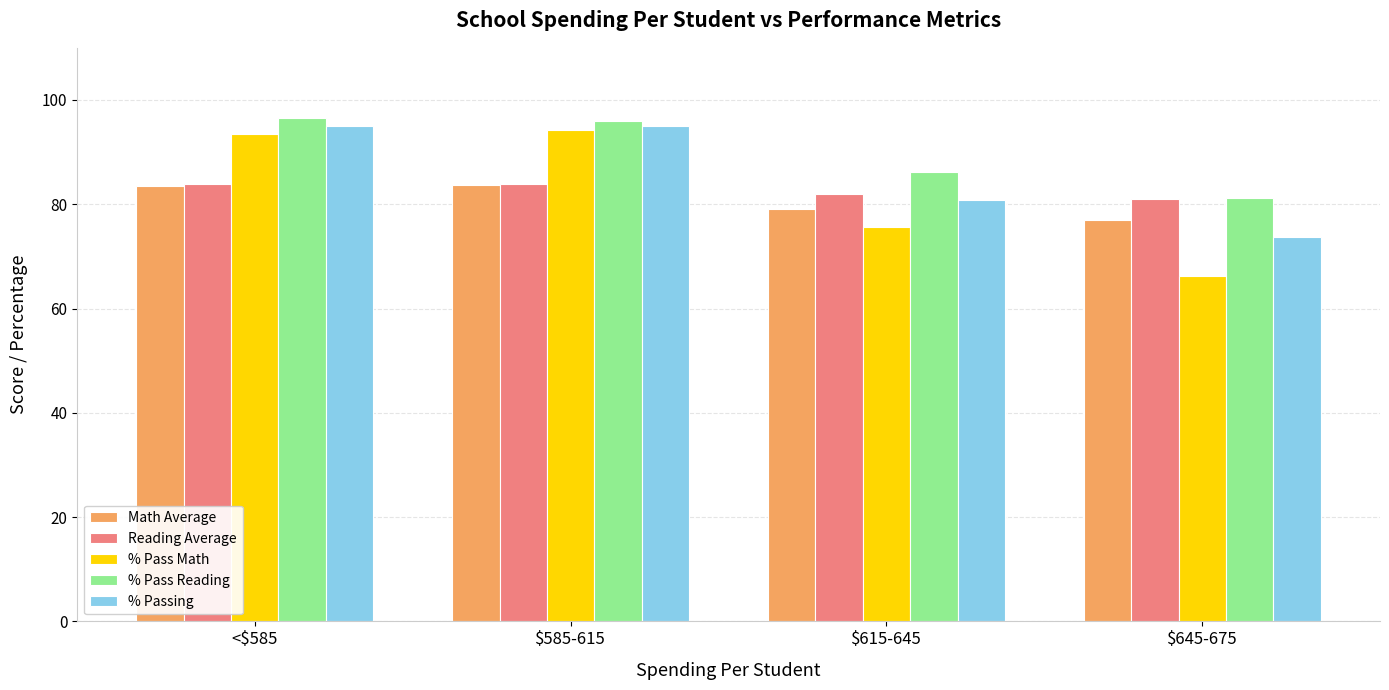

What is the total value across all series at $615-645?

403.6